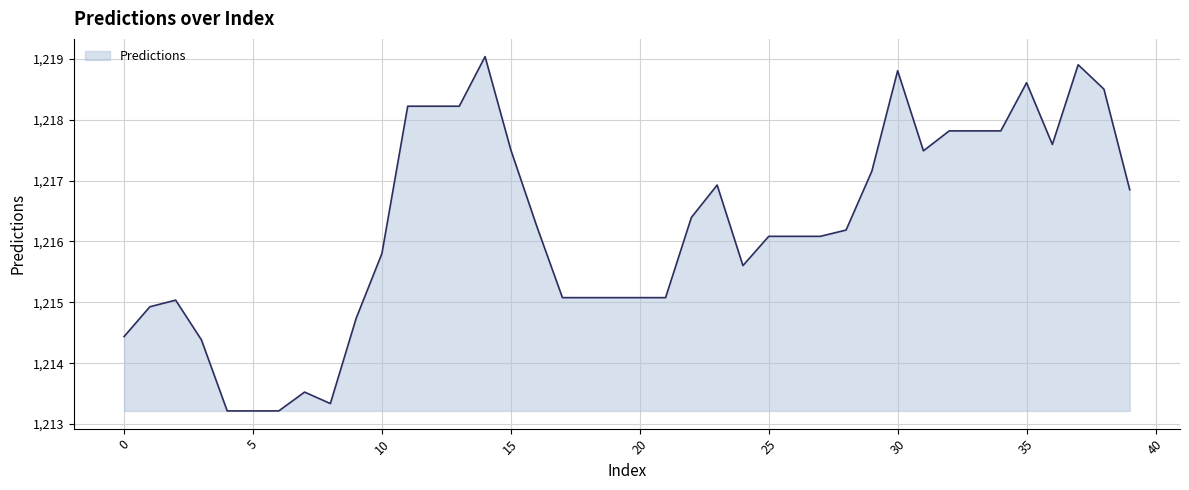

What is the difference between the maximum and minimum values?

5.8